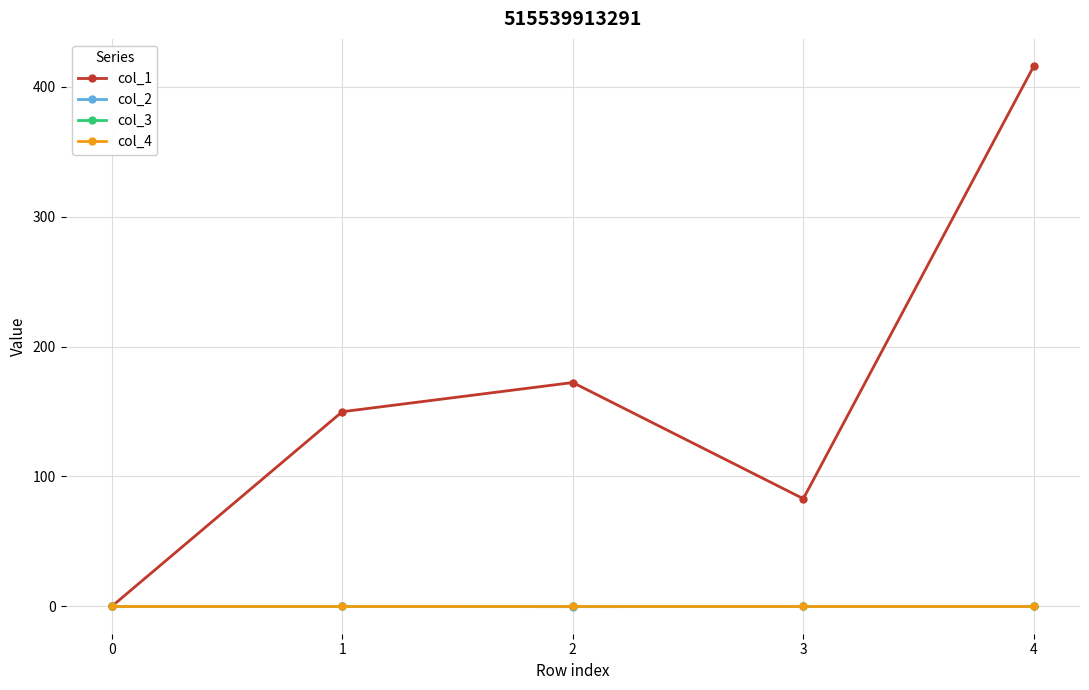

Which series has the widest spread of values?

col_1